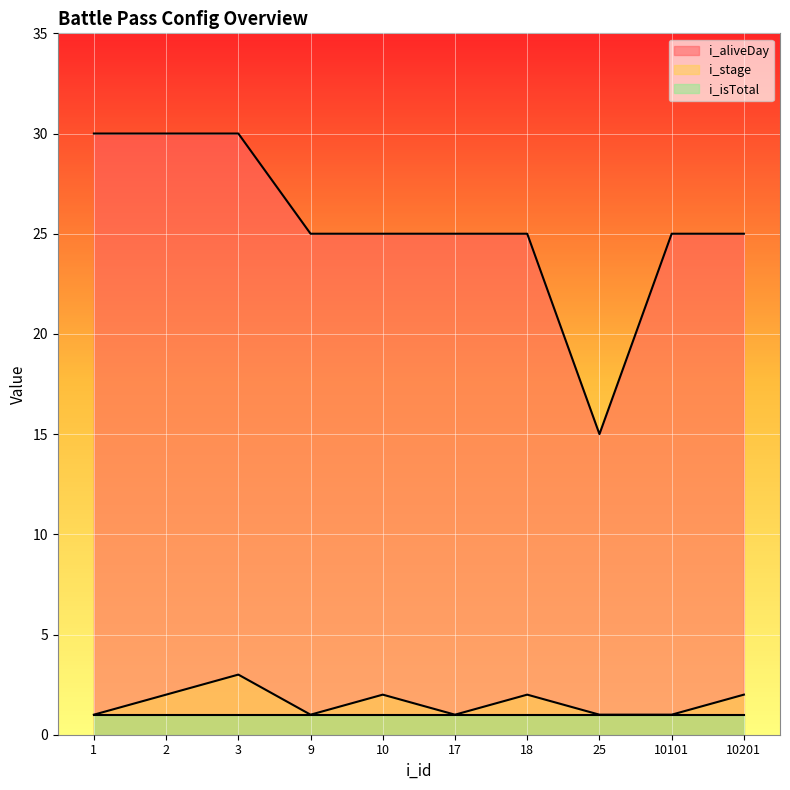

Which series has the largest total across all categories?

i_aliveDay